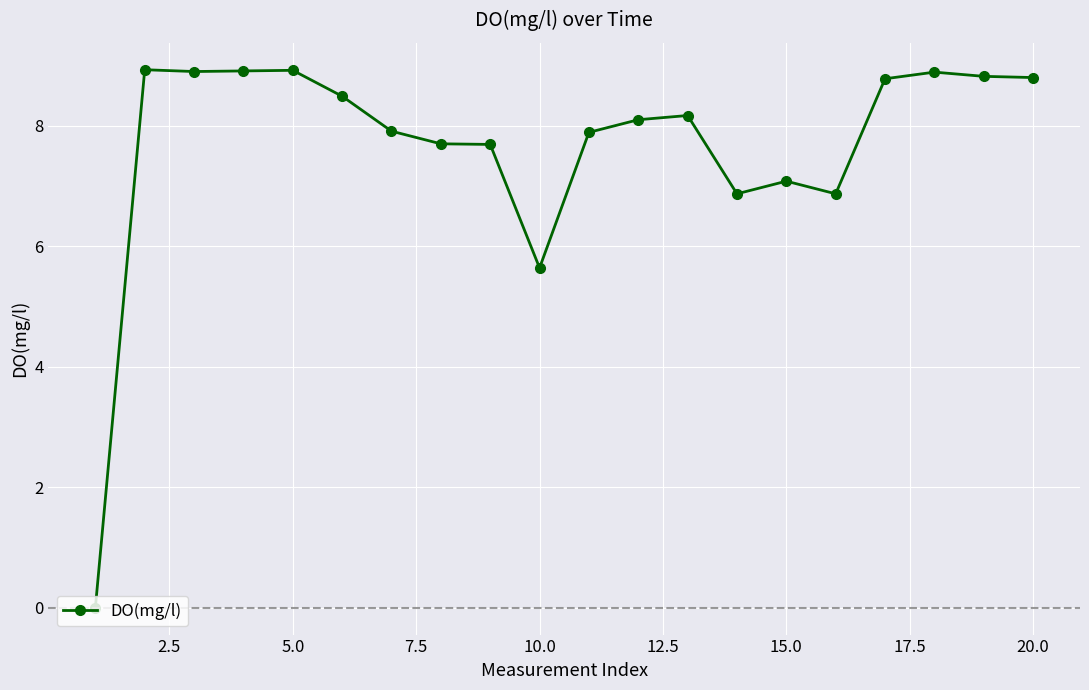

What is the value of the 8th point from the left?

7.7